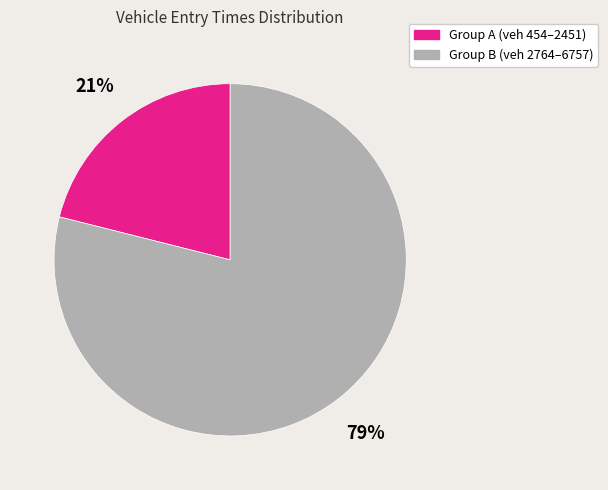

True or false: Group A (veh 454–2451) accounts for 21% of the total.

True